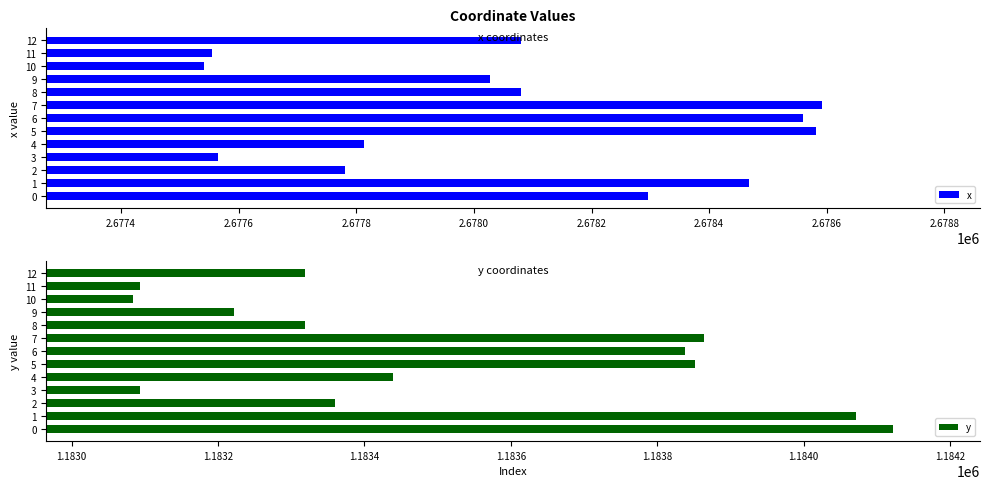

Reading left to right, list all the values displayed in this chart.

x: 2678295.2	2678468.2	2677781.5	2677564.6	2677812.7	2678581.6	2678559.1	2678592.7	2678079.4	2678027.4	2677540.6	2677555.4	2678079.4
y: 1184122.5	1184072.0	1183360.2	1183094.2	1183438.5	1183852.2	1183837.8	1183864.3	1183319.6	1183222.4	1183083.8	1183093.6	1183319.6